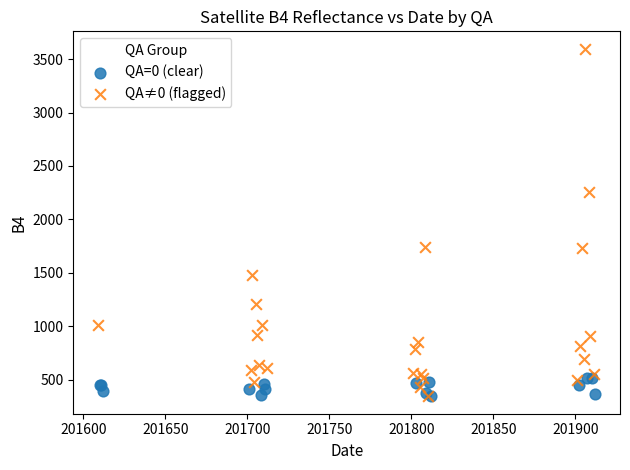

Which series has the widest spread of Y values?

QA≠0 (flagged)